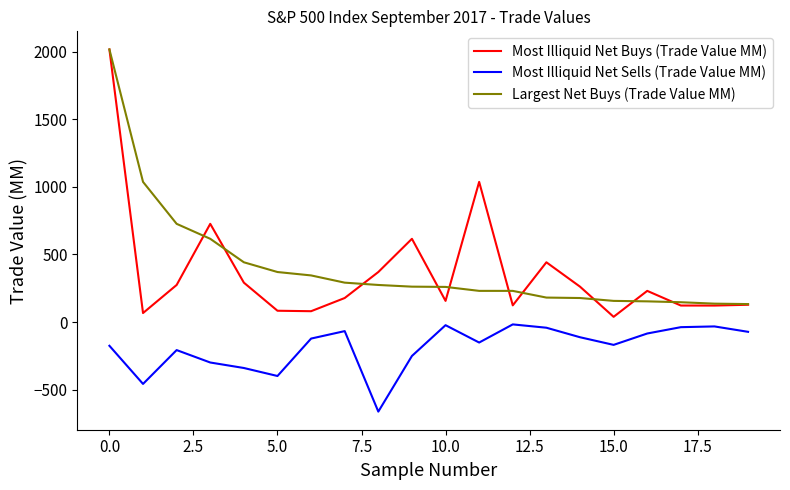

True or false: Most Illiquid Net Sells (Trade Value MM) and Most Illiquid Net Buys (Trade Value MM) cross at least once.

False